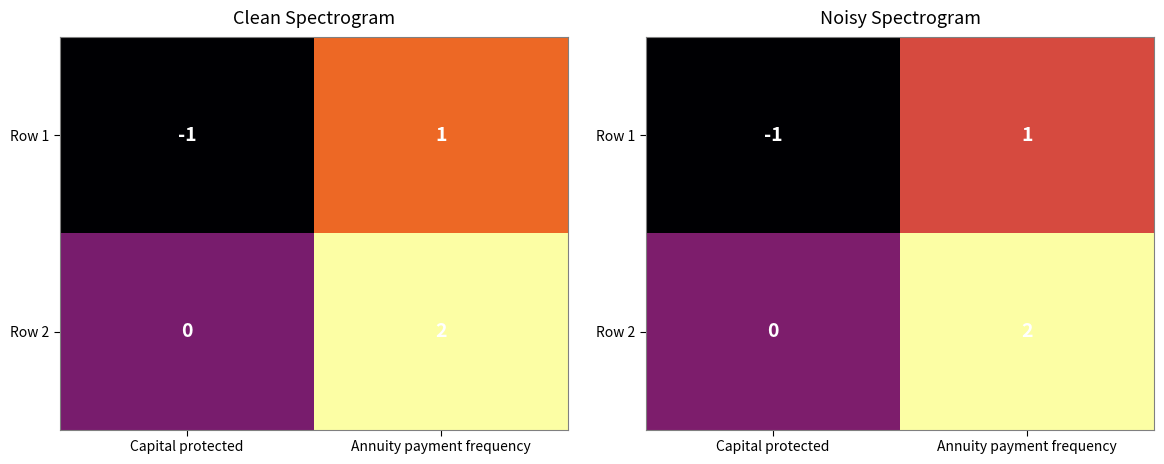

How many distinct data groups are displayed?

2